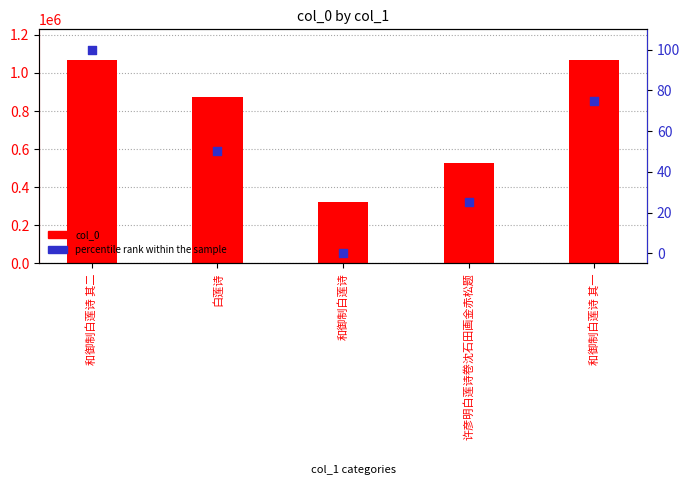

Is the value of col_0 at 许彦明白莲诗卷沈石田画金赤松题 greater than the value of percentile rank within the sample at 许彦明白莲诗卷沈石田画金赤松题?

Yes